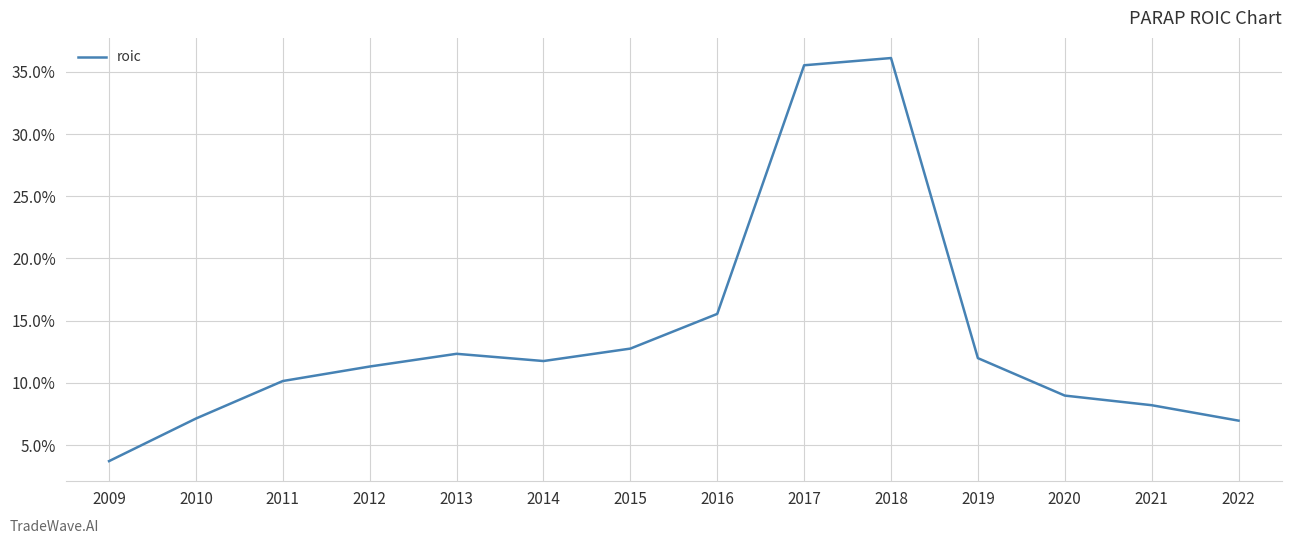

What is the maximum value shown in the chart?

0.4